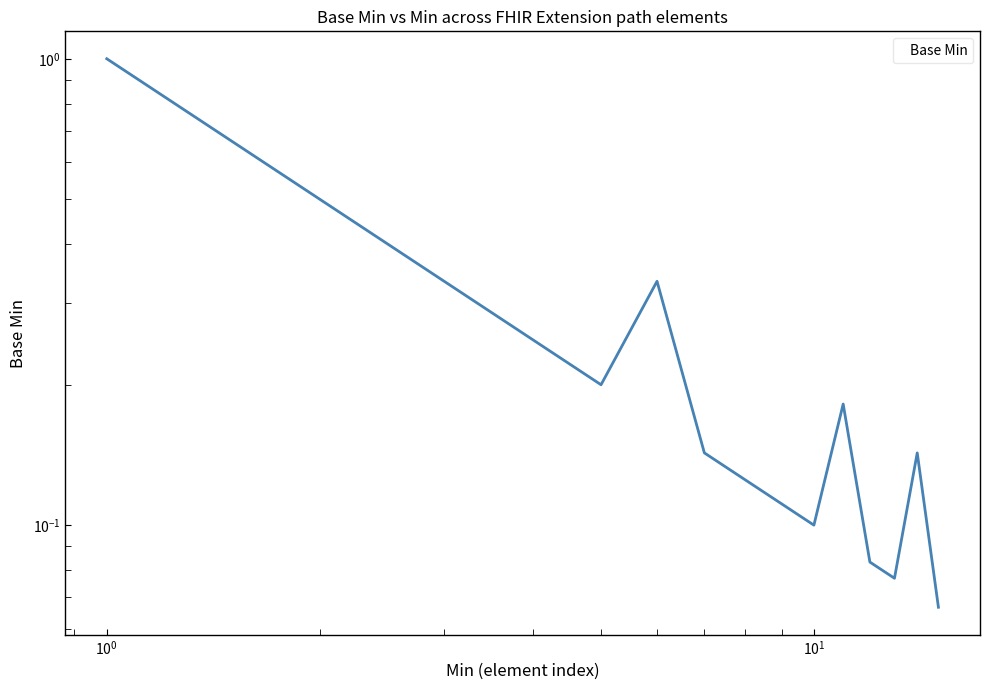

Does the chart have visible grid lines?

No